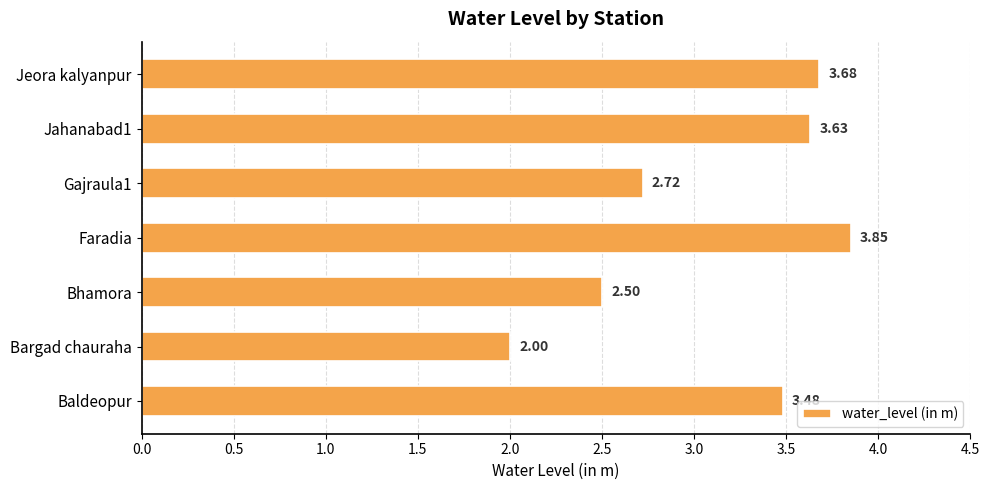

What is the ratio of the value at Bhamora to the value at Faradia?

0.6